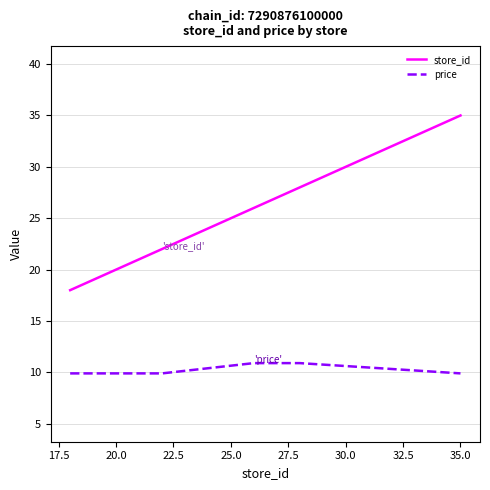

What are all the series names shown in the legend?

store_id, price